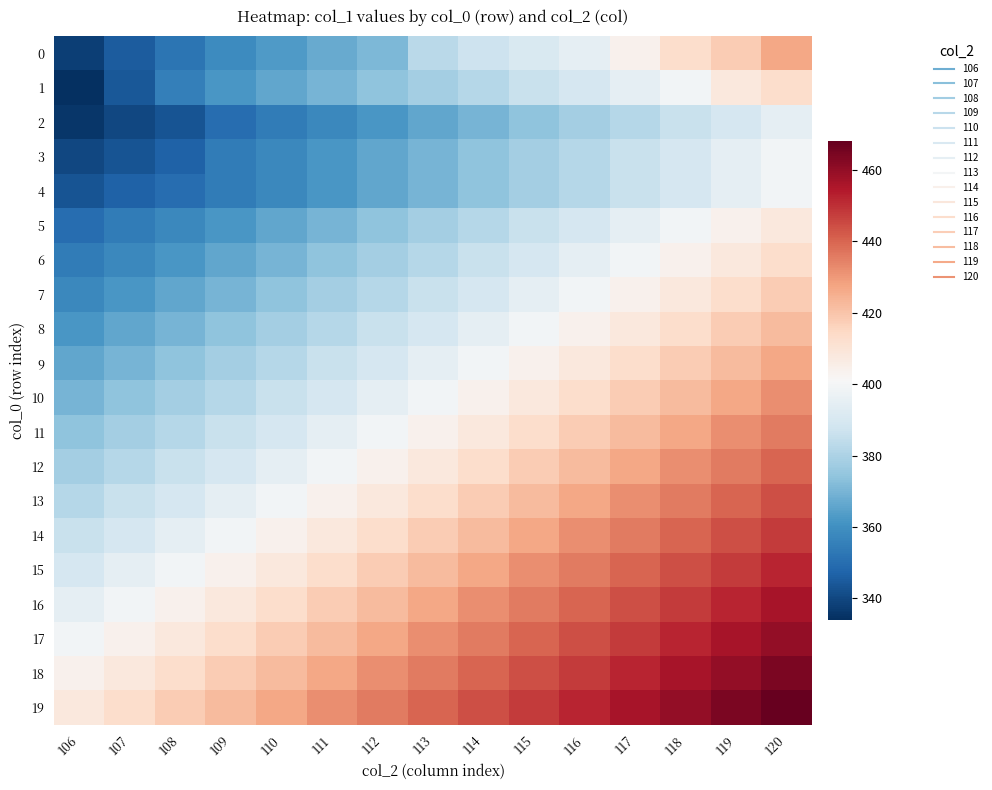

Reading right to left, transcribe all the data shown in this chart.

0: 120=427	119=418	118=413	117=404	116=395	115=391	114=387	113=383	112=371	111=367	110=363	109=359	108=352	107=345	106=338
1: 120=413	119=408	118=399	117=395	116=390	115=386	114=382	113=378	112=374	111=370	110=366	109=362	108=355	107=344	106=334
2: 120=395	119=390	118=386	117=382	116=378	115=374	114=370	113=366	112=362	111=358	110=354	109=350	108=343	107=340	106=336
3: 120=399	119=395	118=390	117=386	116=382	115=378	114=374	113=370	112=366	111=362	110=358	109=354	108=347	107=343	106=340
4: 120=399	119=395	118=390	117=386	116=382	115=378	114=374	113=370	112=366	111=362	110=358	109=354	108=350	107=347	106=343
5: 120=408	119=404	118=399	117=395	116=390	115=386	114=382	113=378	112=374	111=370	110=366	109=362	108=358	107=354	106=350
6: 120=413	119=408	118=404	117=399	116=395	115=390	114=386	113=382	112=378	111=374	110=370	109=366	108=362	107=358	106=354
7: 120=418	119=413	118=408	117=404	116=399	115=395	114=390	113=386	112=382	111=378	110=374	109=370	108=366	107=362	106=358
8: 120=422	119=418	118=413	117=408	116=404	115=399	114=395	113=390	112=386	111=382	110=378	109=374	108=370	107=366	106=362
9: 120=427	119=422	118=418	117=413	116=408	115=404	114=399	113=395	112=390	111=386	110=382	109=378	108=374	107=370	106=366
10: 120=432	119=427	118=422	117=418	116=413	115=408	114=404	113=399	112=395	111=390	110=386	109=382	108=378	107=374	106=370
11: 120=436	119=432	118=427	117=422	116=418	115=413	114=408	113=404	112=399	111=395	110=390	109=386	108=382	107=378	106=374
12: 120=440	119=436	118=432	117=427	116=422	115=418	114=413	113=408	112=404	111=399	110=395	109=390	108=386	107=382	106=378
13: 120=444	119=440	118=436	117=432	116=427	115=422	114=418	113=413	112=408	111=404	110=399	109=395	108=390	107=386	106=382
14: 120=448	119=444	118=440	117=436	116=432	115=427	114=422	113=418	112=413	111=408	110=404	109=399	108=395	107=390	106=386
15: 120=452	119=448	118=444	117=440	116=436	115=432	114=427	113=422	112=418	111=413	110=408	109=404	108=399	107=395	106=390
16: 120=456	119=452	118=448	117=444	116=440	115=436	114=432	113=427	112=422	111=418	110=413	109=408	108=404	107=399	106=395
17: 120=460	119=456	118=452	117=448	116=444	115=440	114=436	113=432	112=427	111=422	110=418	109=413	108=408	107=404	106=399
18: 120=464	119=460	118=456	117=452	116=448	115=444	114=440	113=436	112=432	111=427	110=422	109=418	108=413	107=408	106=404
19: 120=468	119=464	118=460	117=456	116=452	115=448	114=444	113=440	112=436	111=432	110=427	109=422	108=418	107=413	106=408